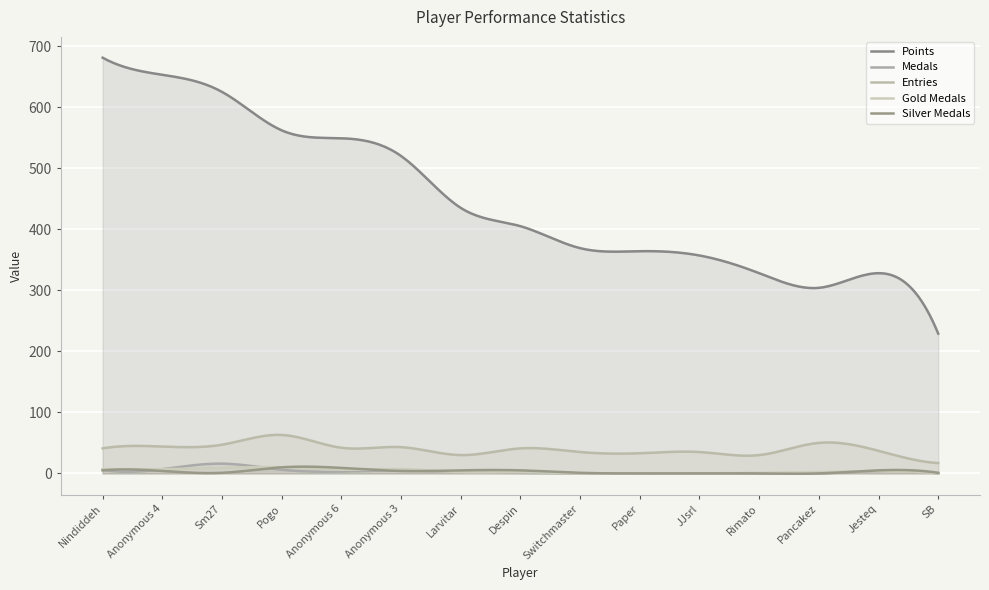

True or false: Entries and Medals intersect in this chart.

False